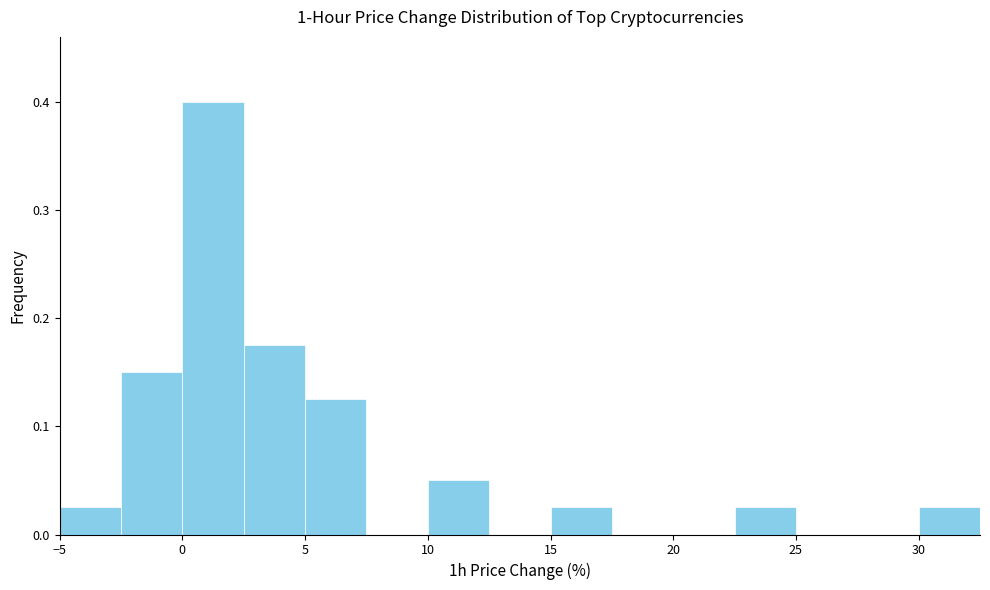

Reading left to right, transcribe this chart: for each bar, give the range it covers on the x-axis and its height. The values are not printed on the chart, so give them approximately, as read against the axis.

-5.0 to -2.5: 0.03
-2.5 to 0.0: 0.15
0.0 to 2.5: 0.40
2.5 to 5.0: 0.18
5.0 to 7.5: 0.13
7.5 to 10.0: 0
10.0 to 12.5: 0.05
12.5 to 15.0: 0
15.0 to 17.5: 0.03
17.5 to 20.0: 0
20.0 to 22.5: 0
22.5 to 25.0: 0.03
25.0 to 27.5: 0
27.5 to 30.0: 0
30.0 to 32.5: 0.03